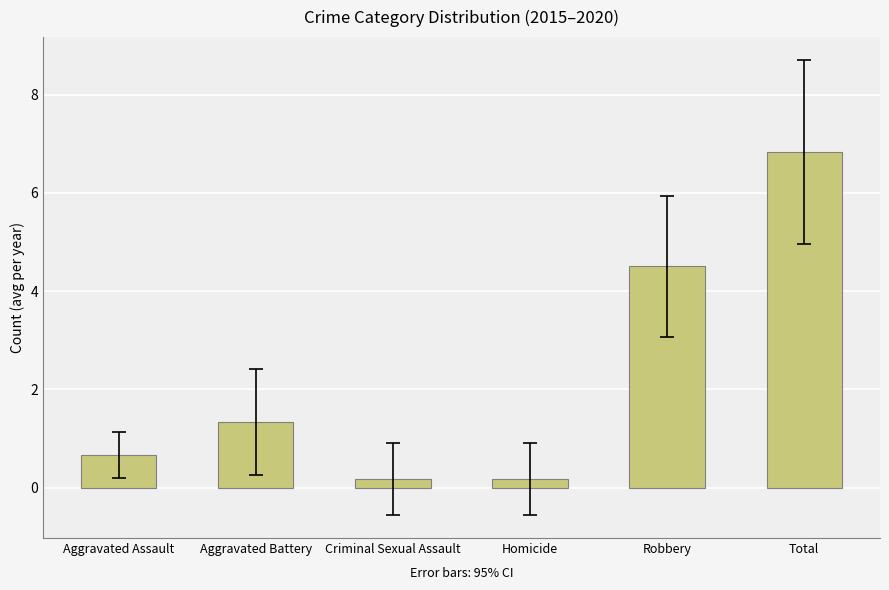

What is the value of the 6th bar from the left?

6.8